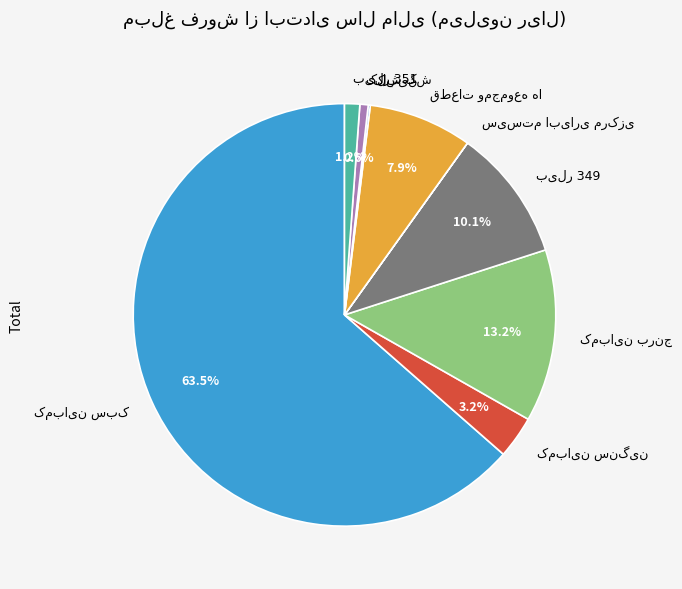

Is there any slice that represents more than half of the pie?

Yes